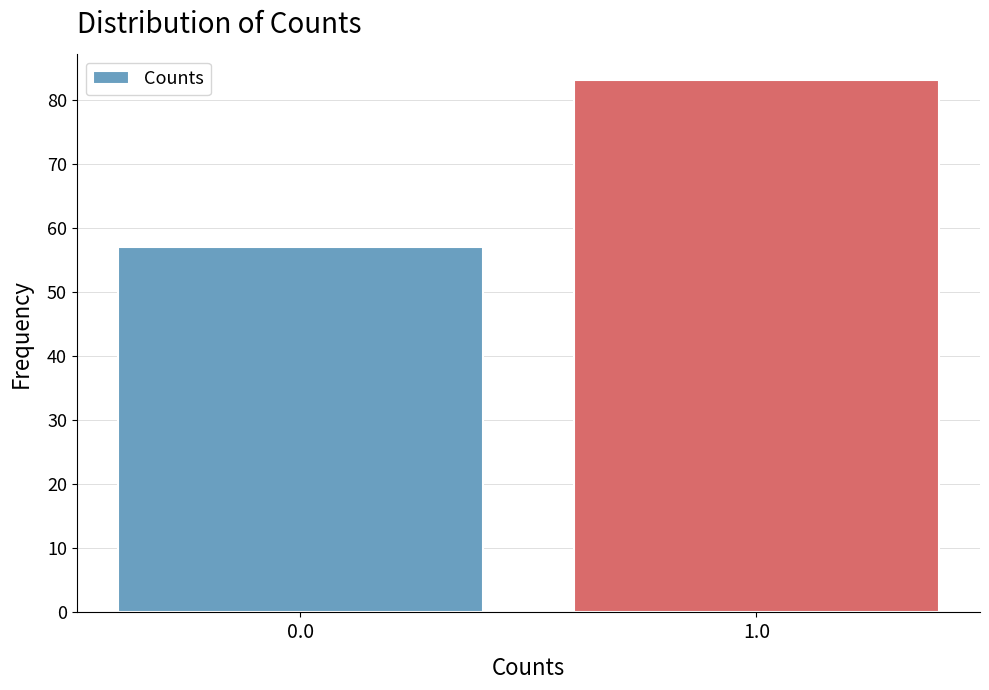

Reading right to left, what are all the values shown in this chart?

1.0=83	0.0=57